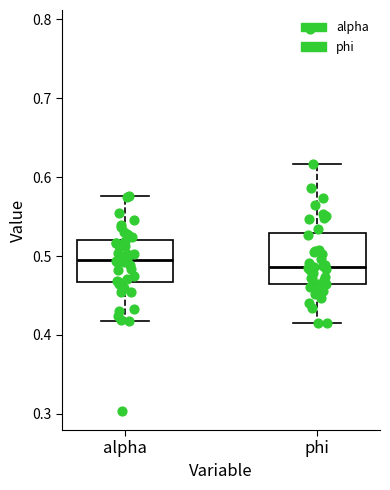

Reading left to right, read every box against the y-axis: the position of its median line, the range the box covers, and the ends of its whiskers. The values are not printed on the chart, so give them approximately, as read against the axis.

alpha: median 0.49, box 0.47 to 0.52, whiskers 0.42 to 0.58
phi: median 0.49, box 0.46 to 0.53, whiskers 0.42 to 0.62